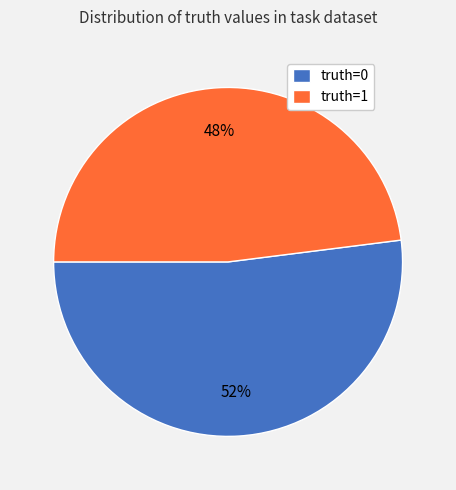

Which slice represents more than half of the pie?

truth=0